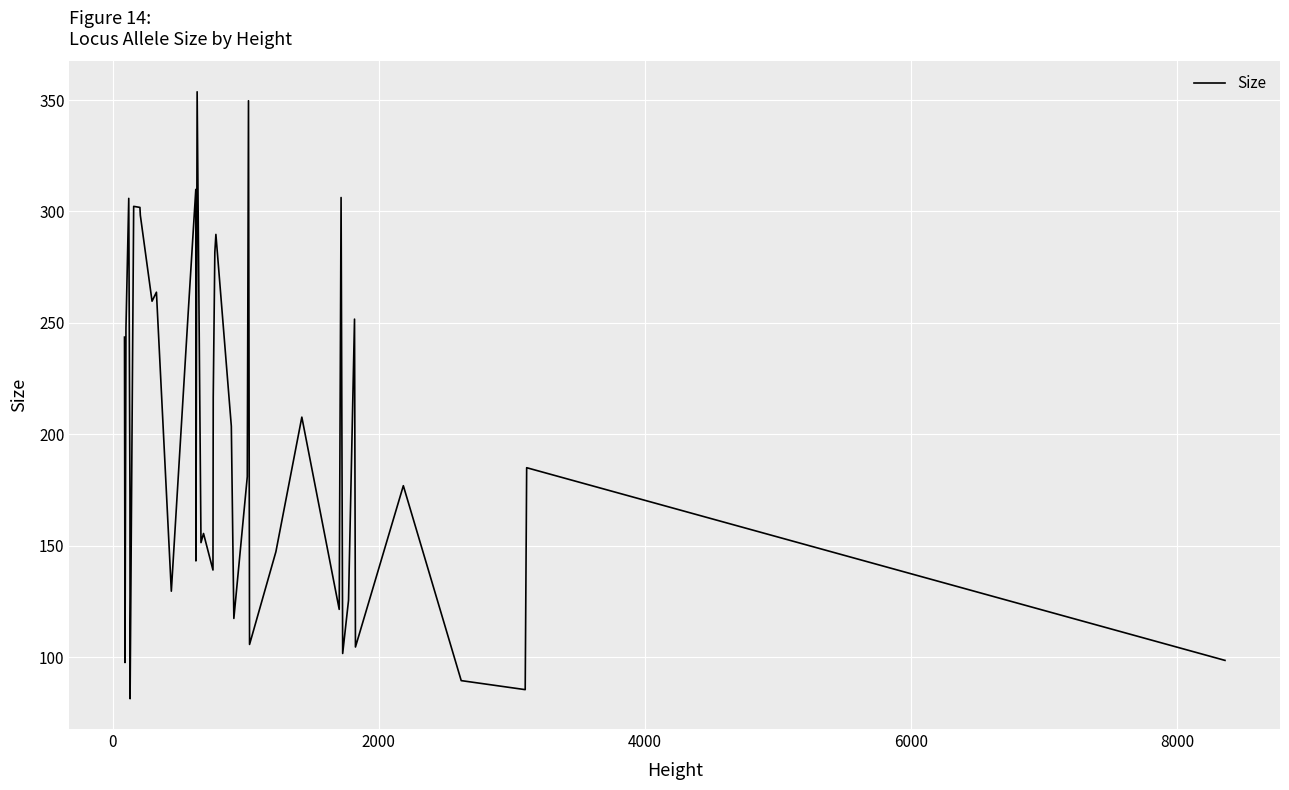

What is the difference between the maximum and minimum values?

272.4